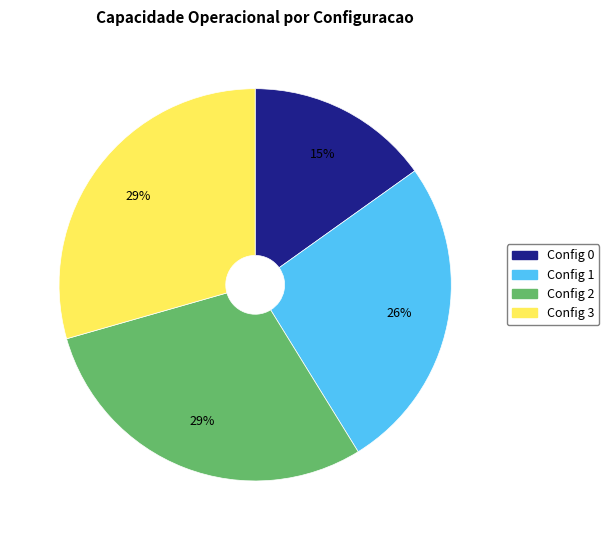

Does any single category account for the majority?

No